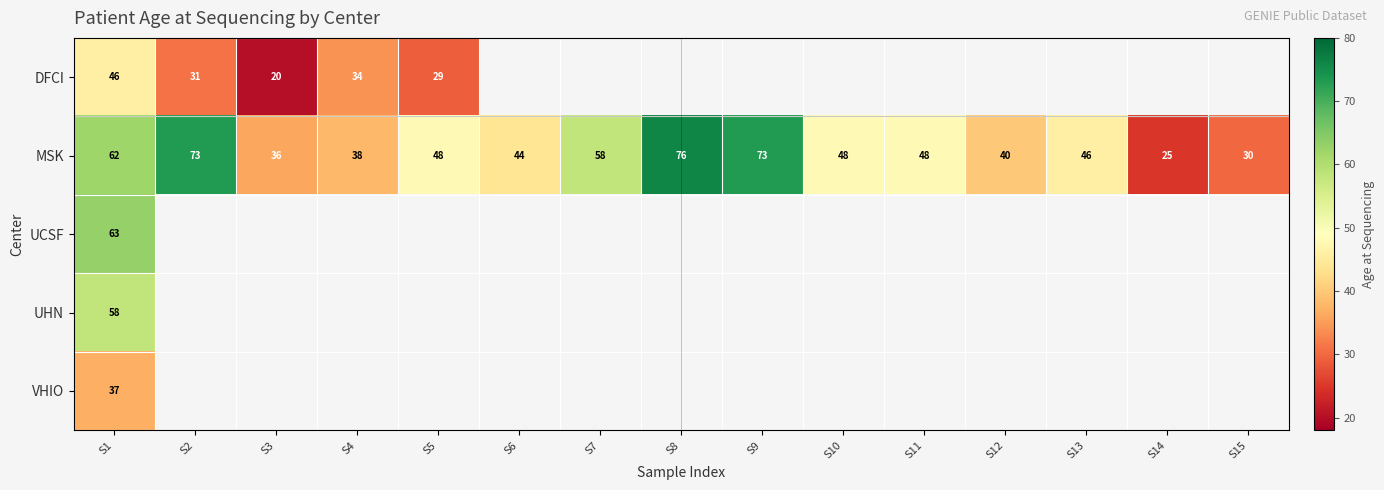

Read the MSK value at S12, to the nearest 10.

40